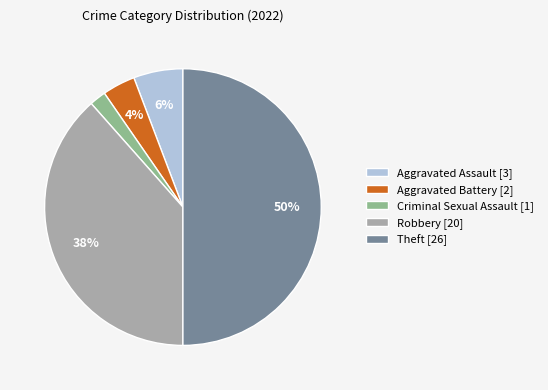

How many segments does this pie chart have?

5